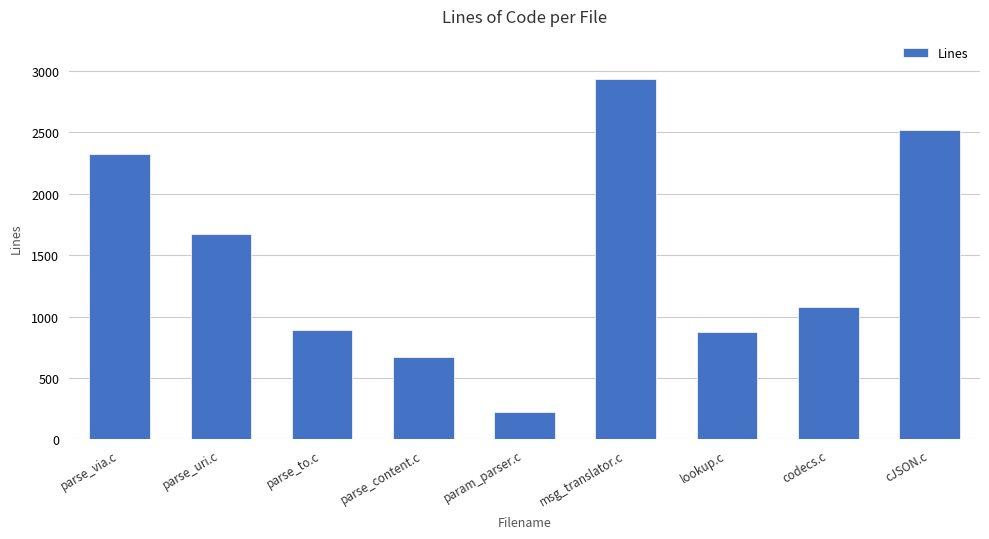

What is the difference between the maximum and minimum values?

2705